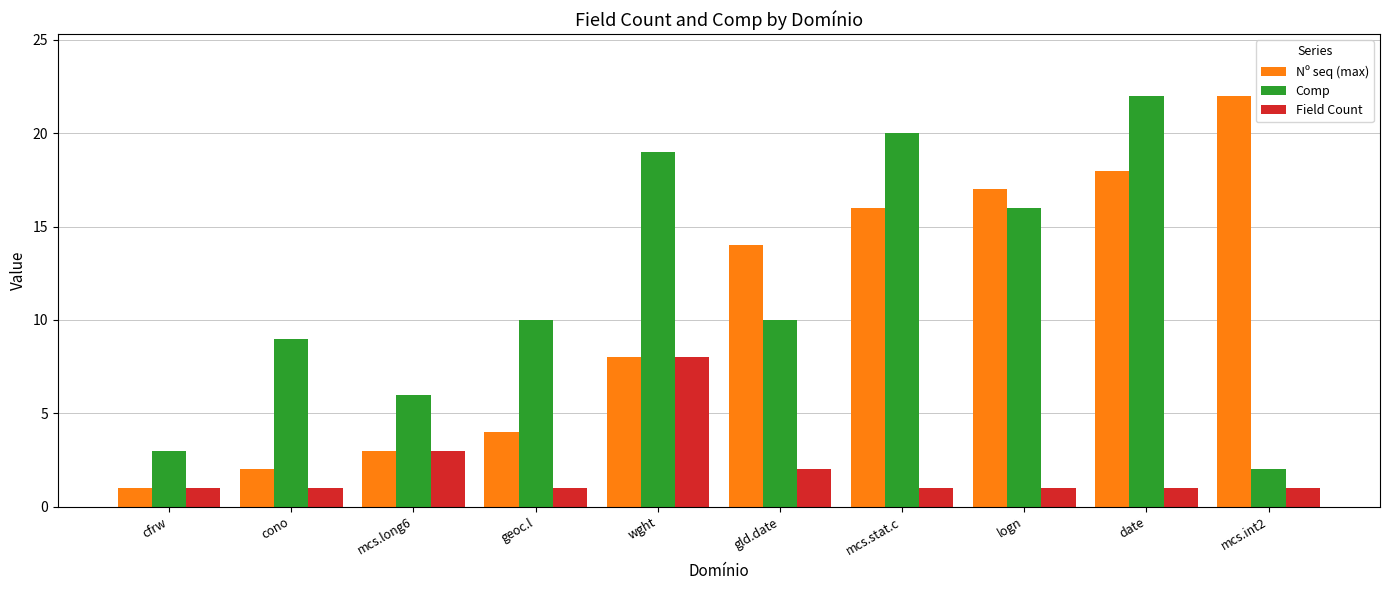

What is the sum of all Comp values?

117